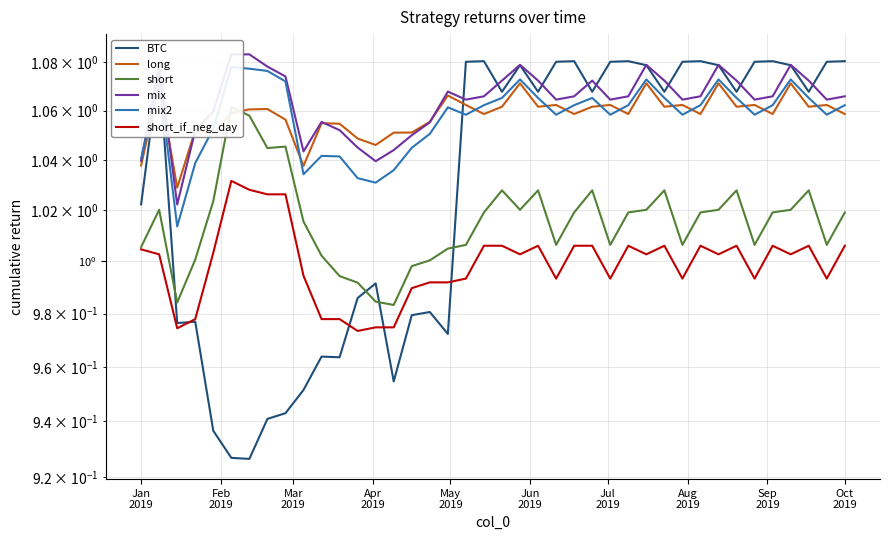

The short series shows 1.3 at Jan
2019. True or false?

False